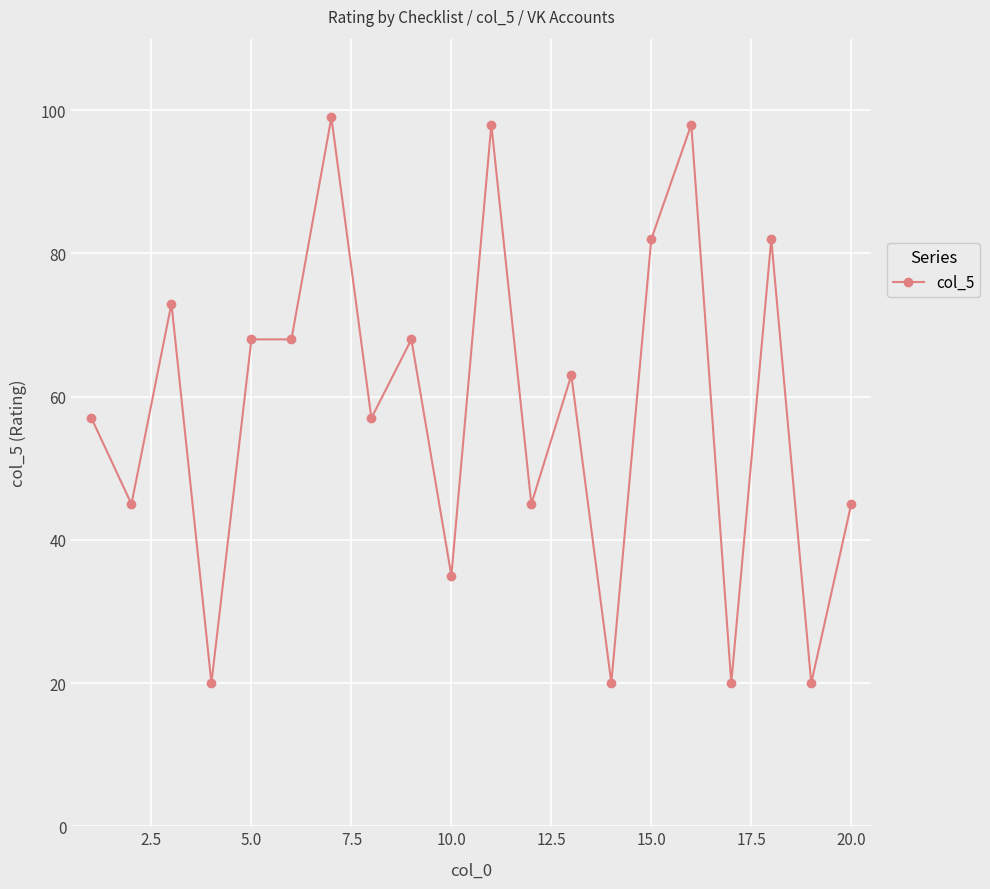

True or false: there are more than 2 points higher than both neighbors.

True